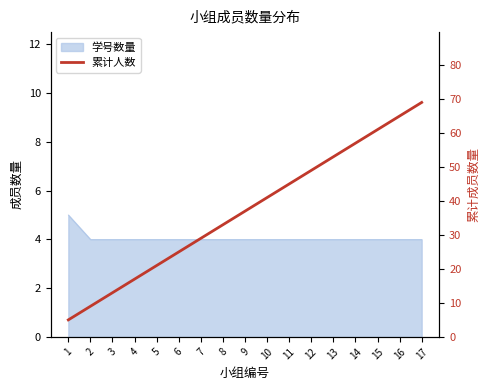

How many lines are shown in the chart?

1